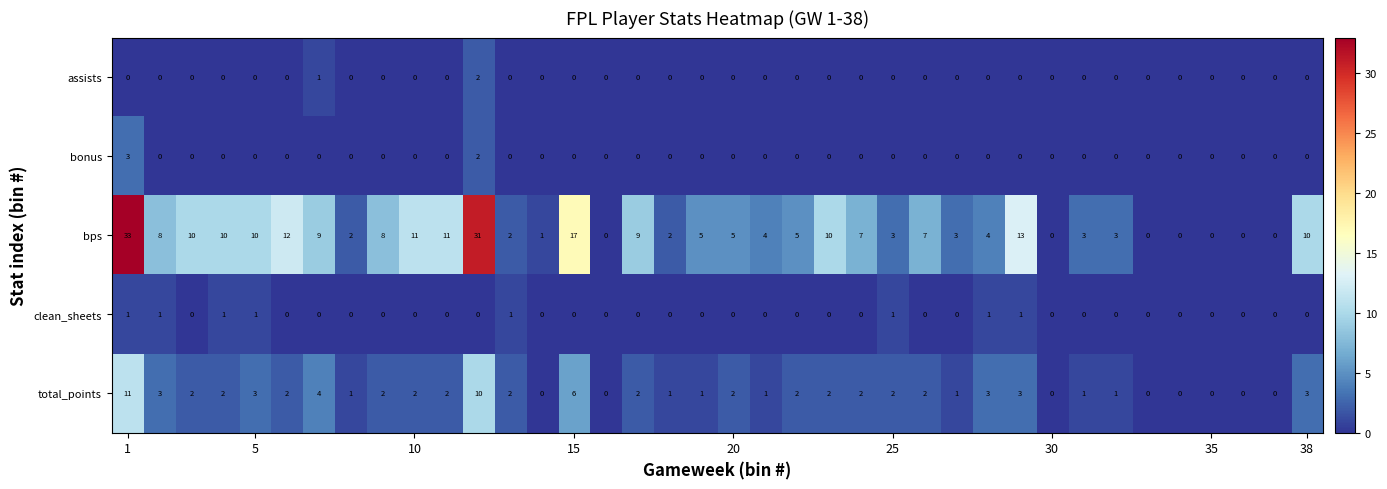

How many categories are shown in the chart?

38